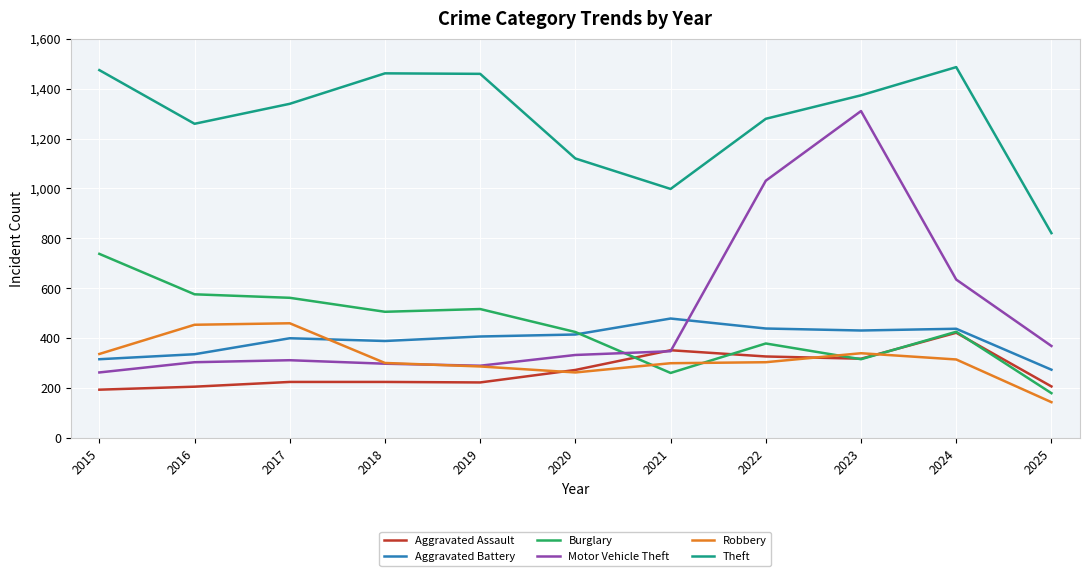

True or false: Aggravated Assault and Theft intersect in this chart.

False